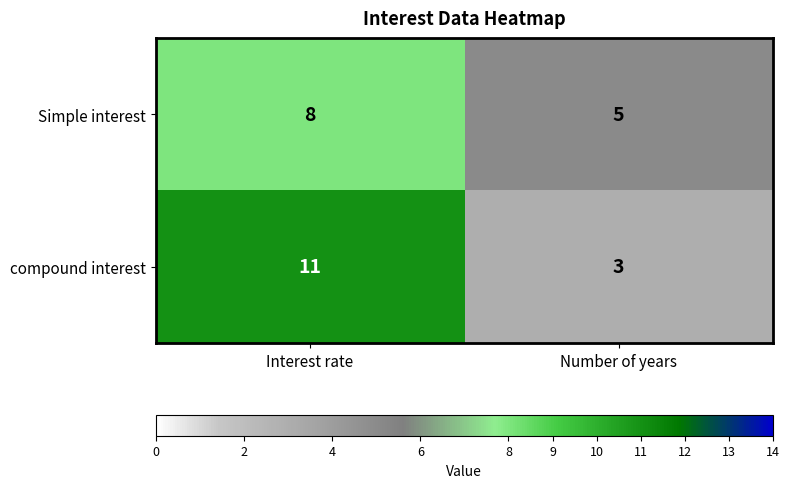

How many categories are shown in the chart?

2